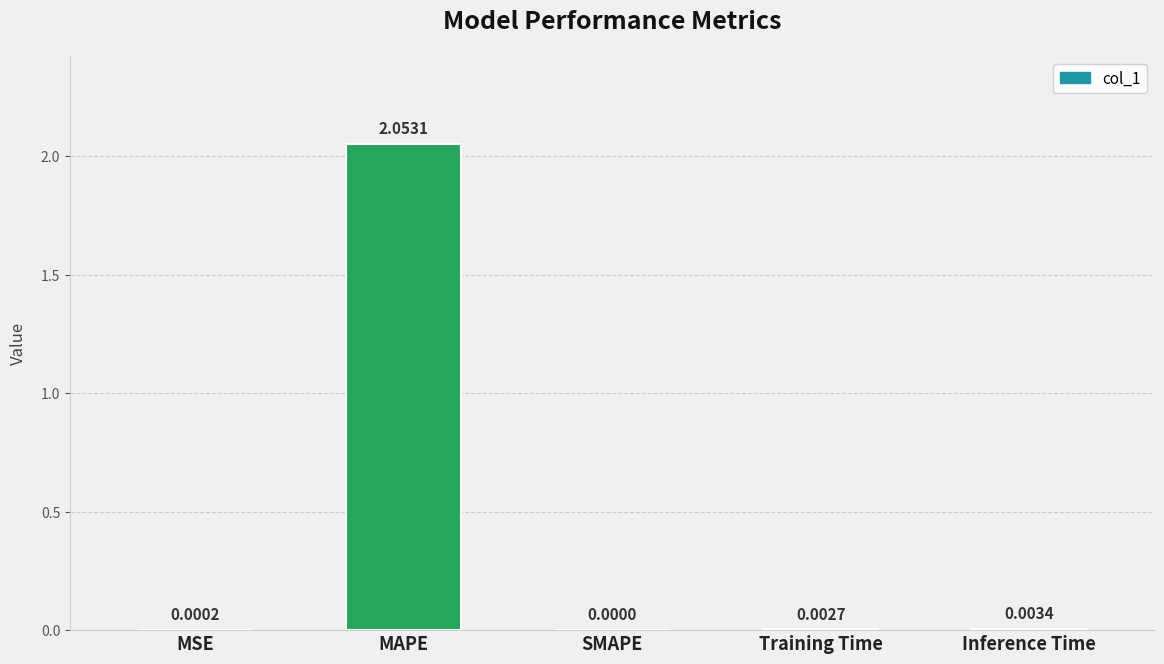

The value at Training Time is 0.0. True or false?

True